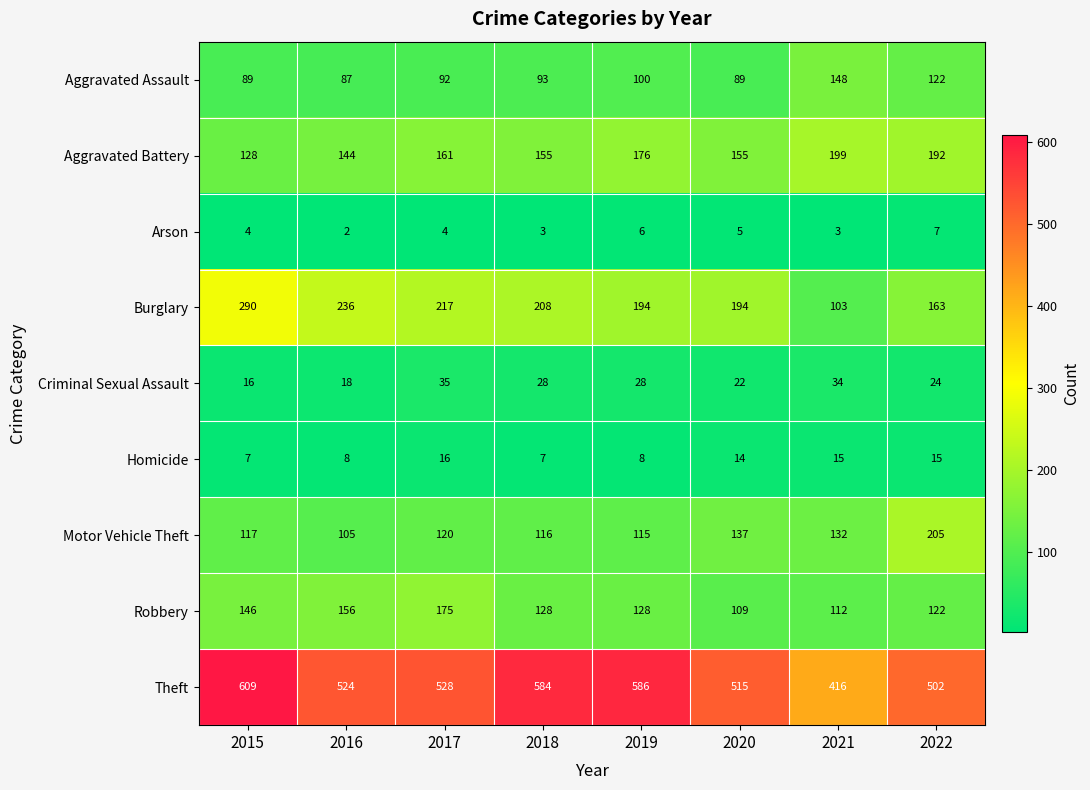

At how many categories does at least one series exceed 124?

8